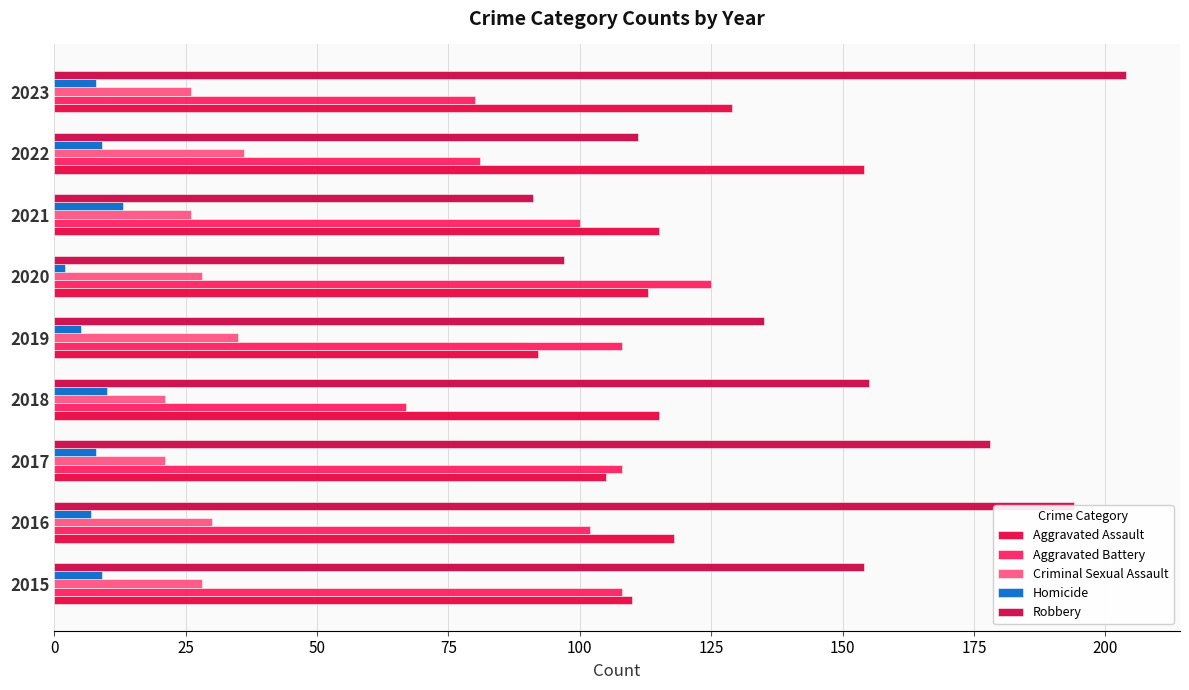

How many data points does each series have?

9